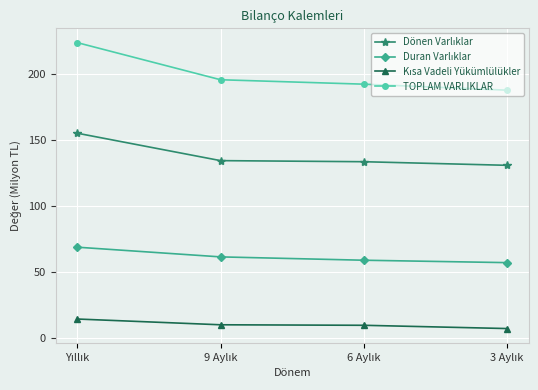

What is the difference between the maximum and minimum values in the TOPLAM VARLIKLAR series?

36.0